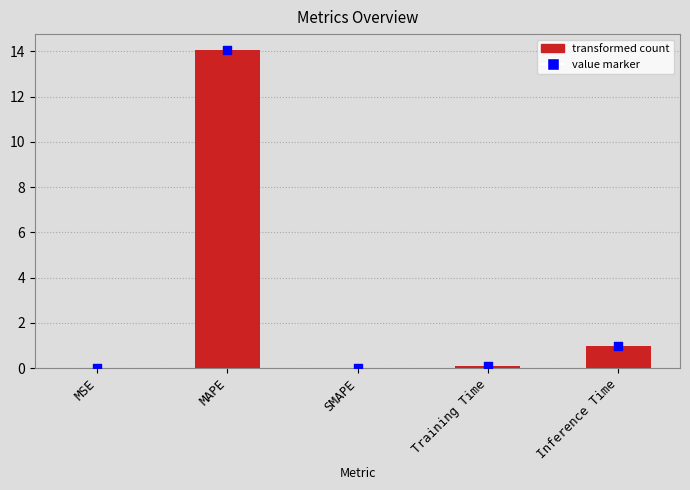

What is the change in value from MAPE to Inference Time?

-13.1